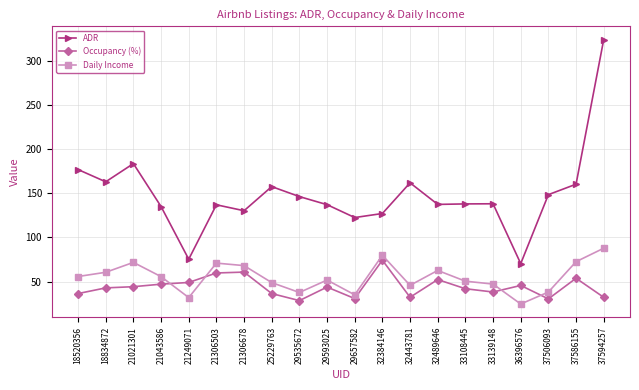

Between 33139148 and 36396576, which series saw the biggest shift?

ADR